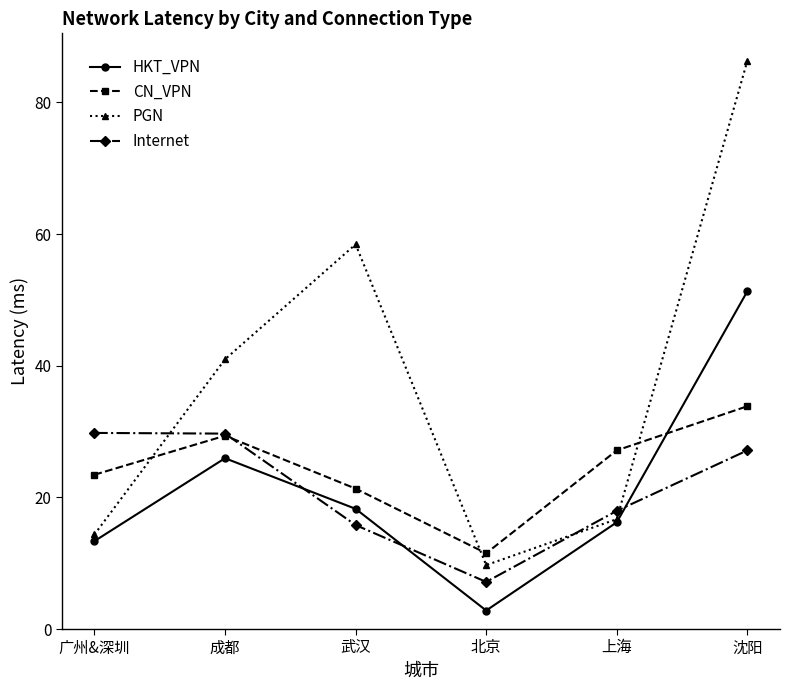

What is the value of the CN_VPN point at the 6th from the left?

33.8